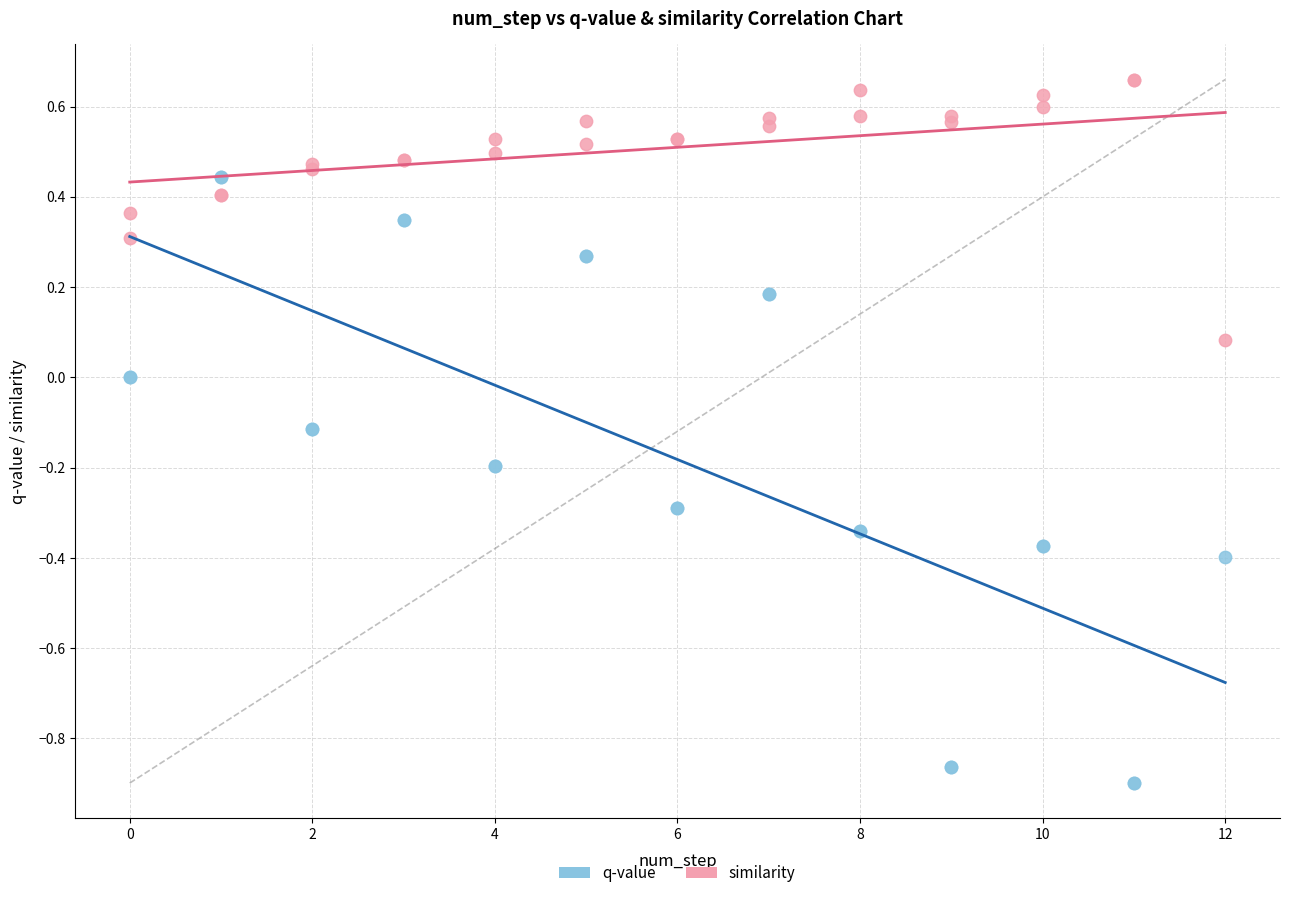

What are all the series names shown in the legend?

q-value, similarity